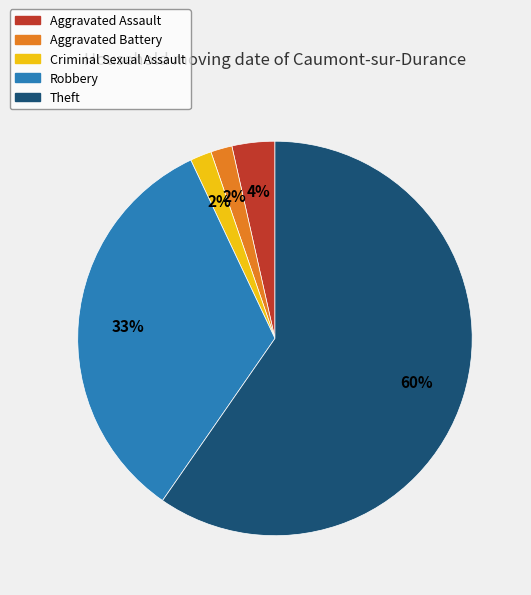

Which category has the biggest portion of the pie?

Theft